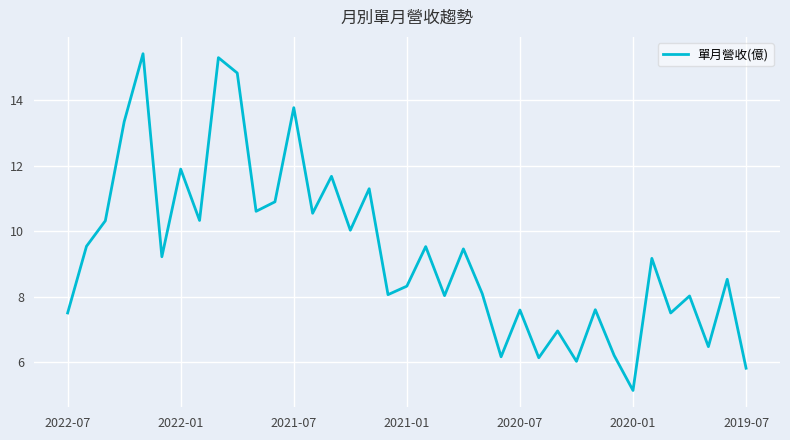

How many categories are shown in the chart?

37